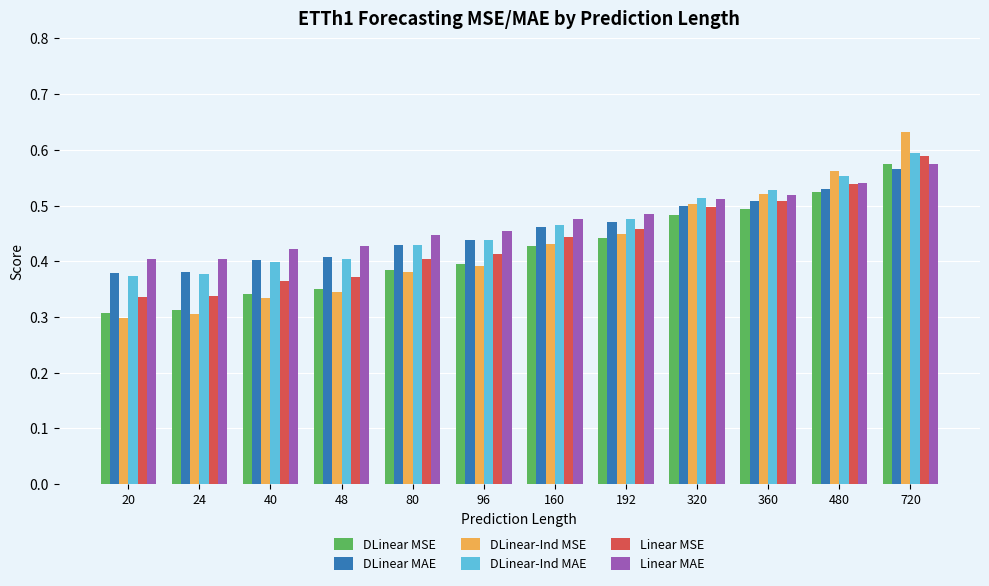

Which label corresponds to the largest value in the chart?

720